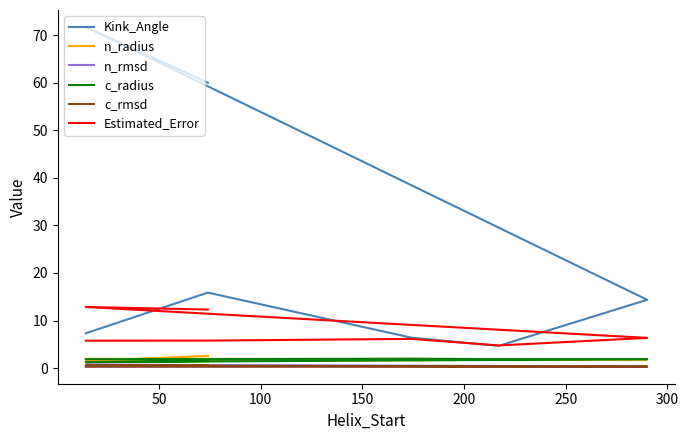

True or false: n_radius and Kink_Angle cross at least once.

False